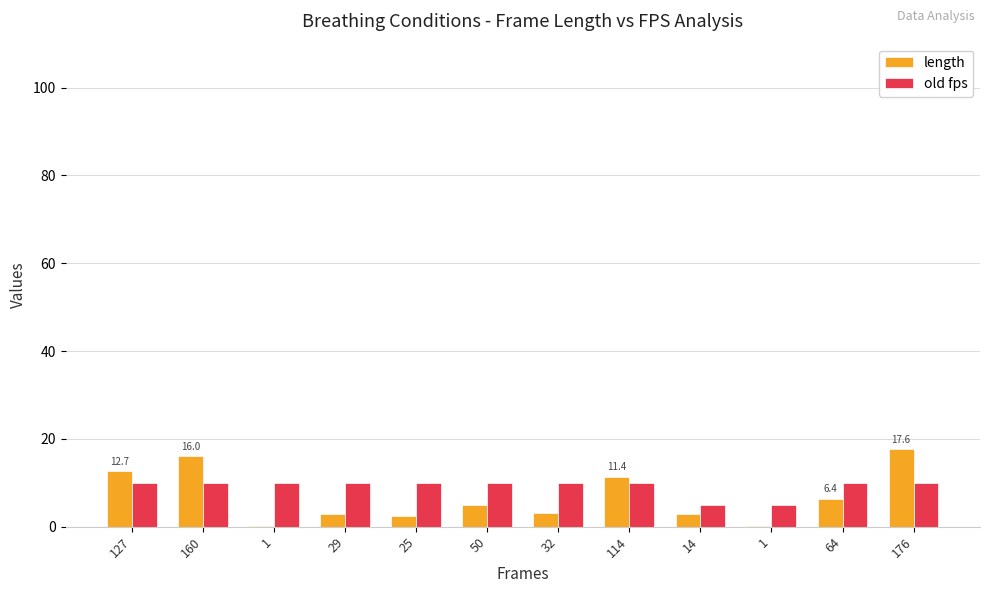

Reading left to right, list all the values displayed in this chart.

length: 127=12.7	160=16.0	1=0.1	29=2.9	25=2.5	50=5.0	32=3.2	114=11.4	14=2.8	1=0.2	64=6.4	176=17.6
old fps: 127=10.0	160=10.0	1=10.0	29=10.0	25=10.0	50=10.0	32=10.0	114=10.0	14=5.0	1=5.0	64=10.0	176=10.0